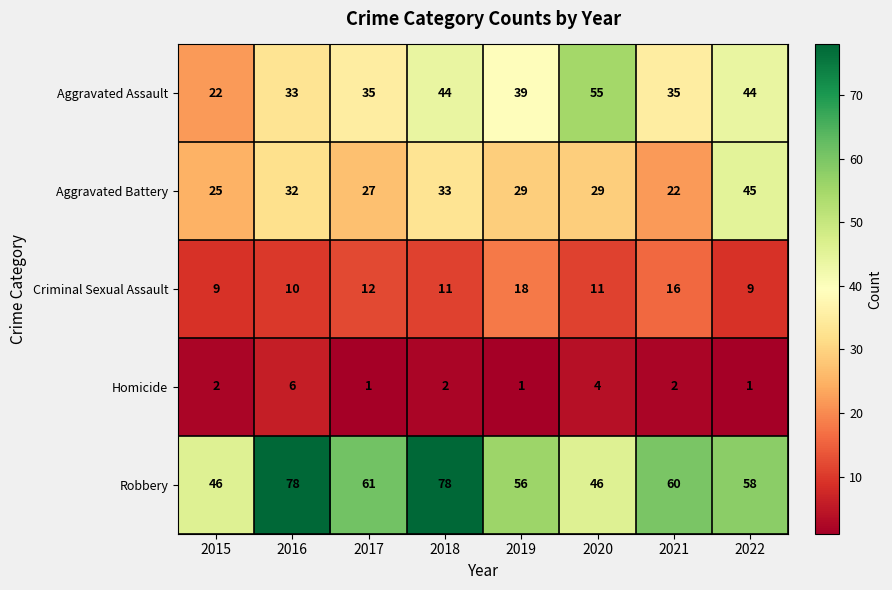

What is the difference between the maximum and minimum values in the Homicide series?

5